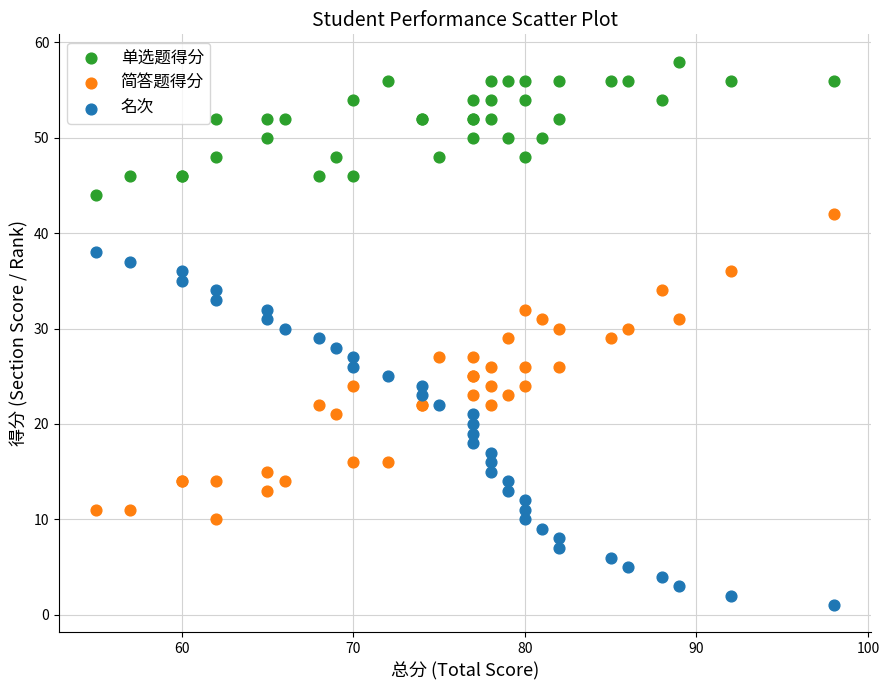

Which series has the largest Y range (max minus min)?

名次